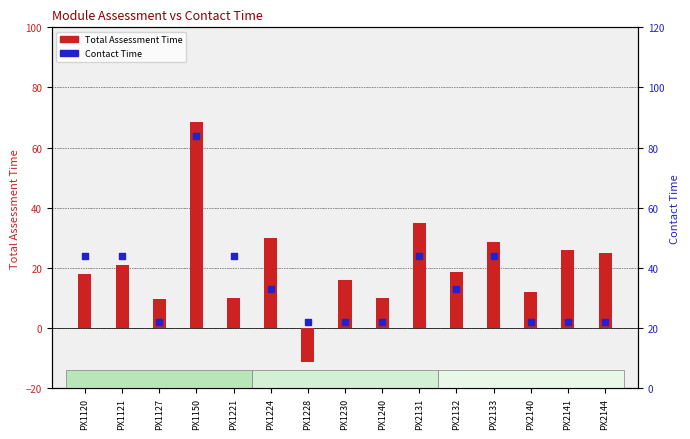

Which series reaches the minimum Y coordinate?

Total Assessment Time